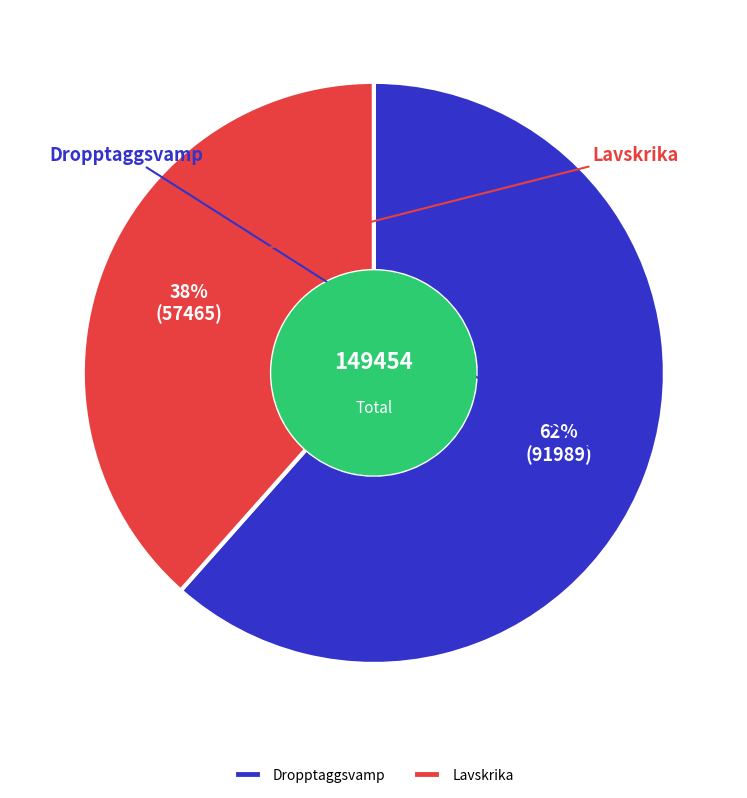

What is the ratio of the value at Dropptaggsvamp to the value at Lavskrika?

1.6